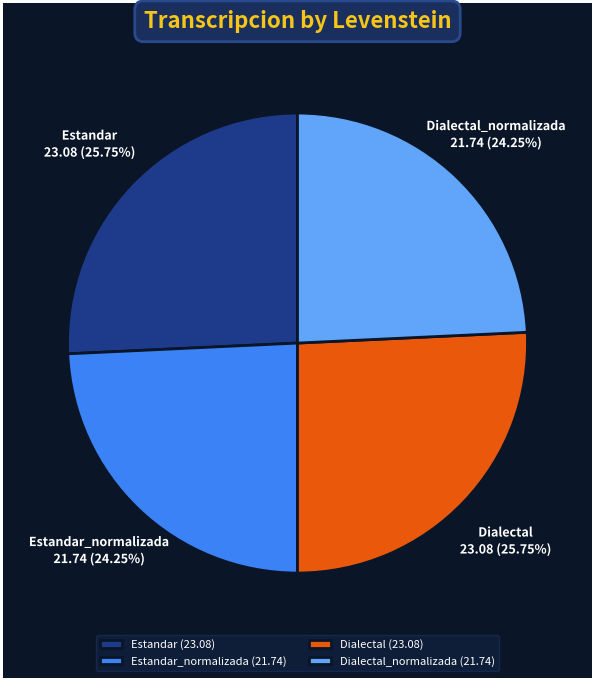

How many segments does this pie chart have?

4